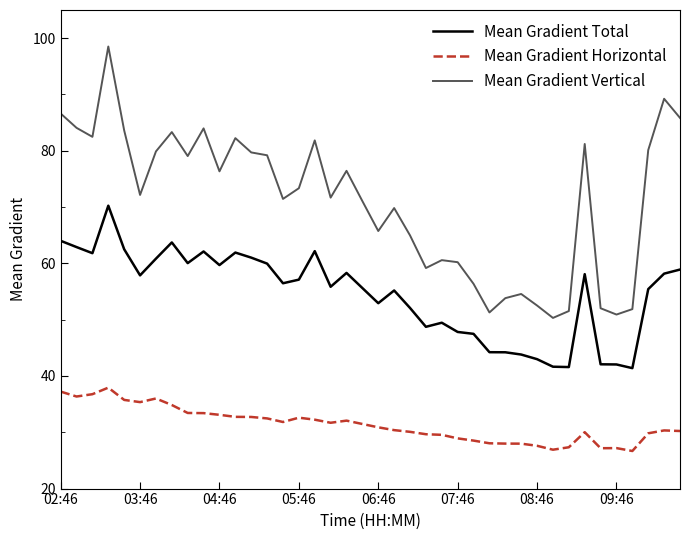

Which series has the largest range (max minus min)?

Mean Gradient Vertical